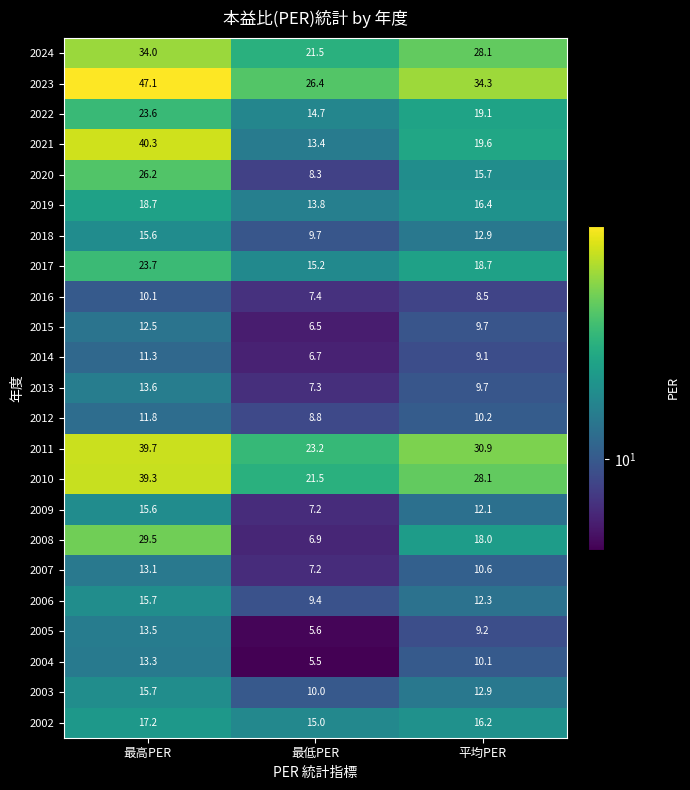

Which series changed the most between 最高PER and 平均PER?

2021